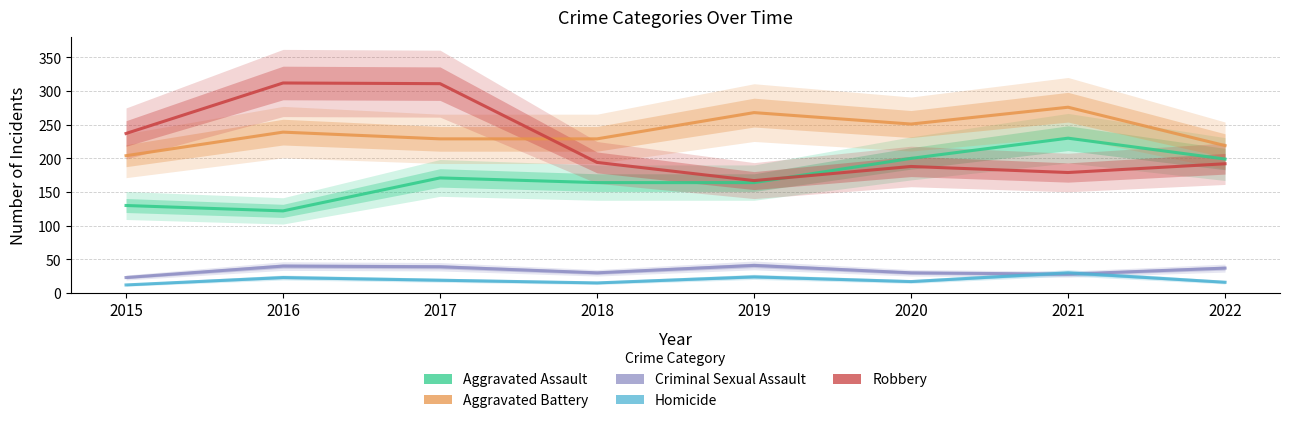

What value does the Robbery series have at 2020, to the nearest 10?

190